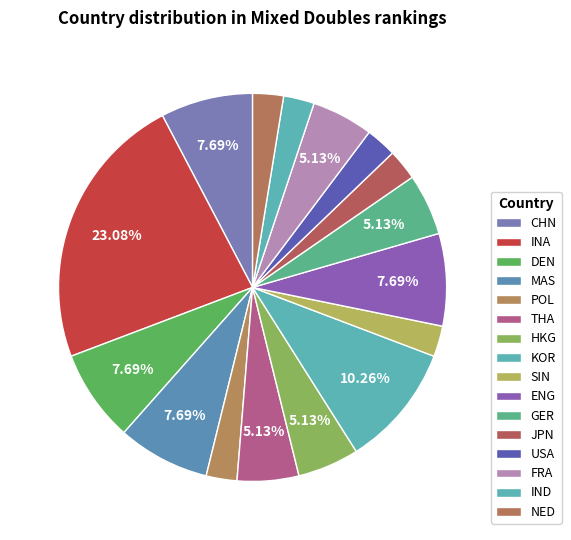

What percentage is the IND slice, to the nearest percent?

3%